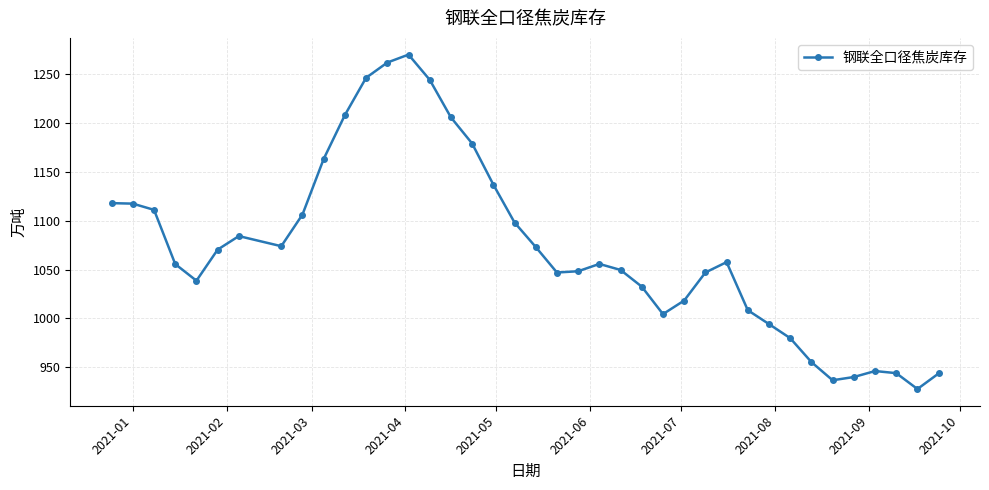

What is the difference between the maximum and minimum values?

342.3